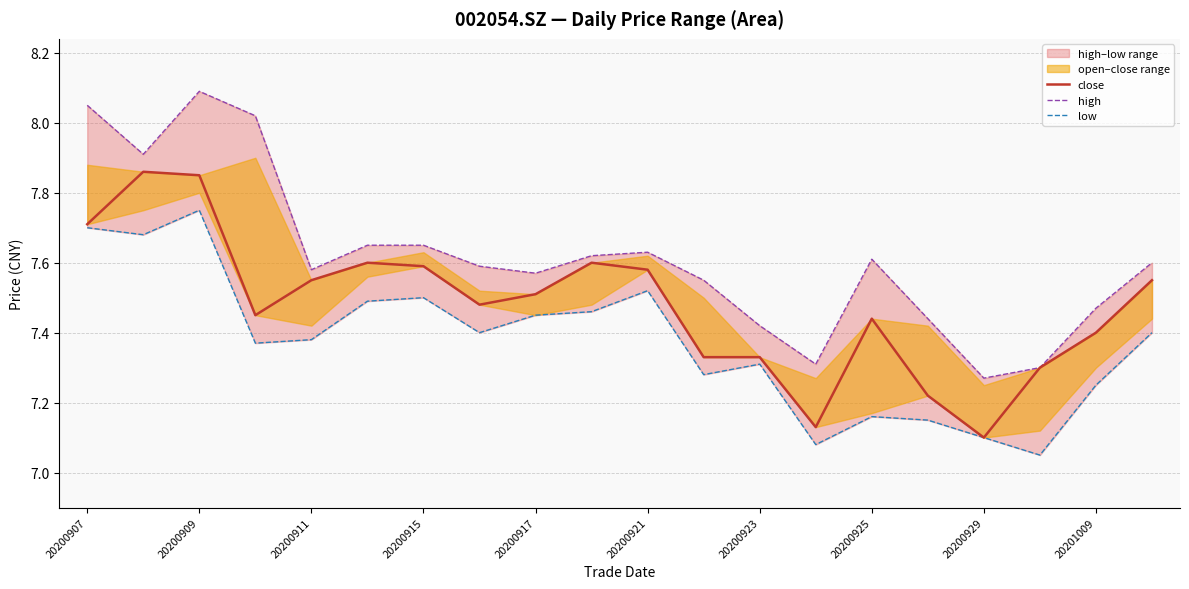

What is the sum of the close values at 20200909 and 16?

15.0